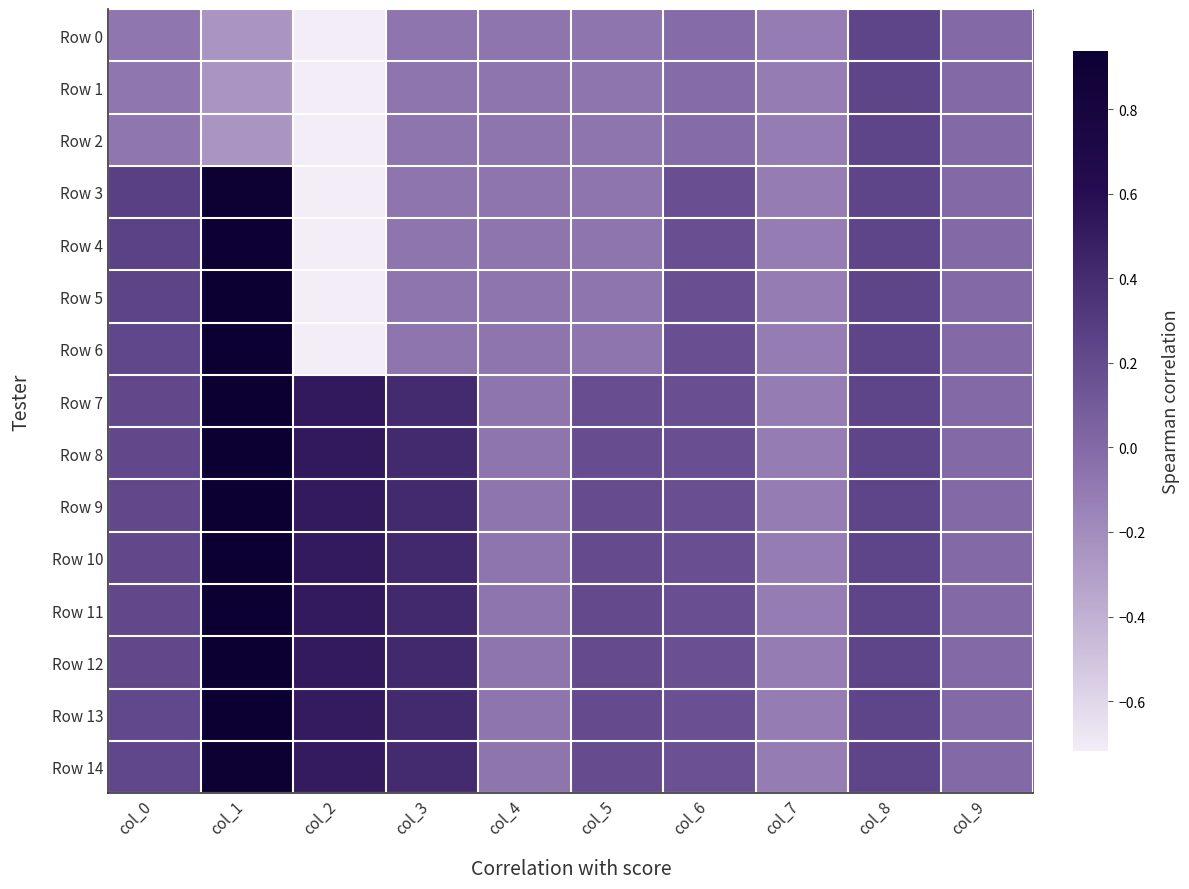

Reading left to right, what are all the values shown in this chart?

Row 0: col_0=-0.1	col_1=-0.2	col_2=-0.7	col_3=-0.1	col_4=-0.1	col_5=-0.1	col_6=-0.0	col_7=-0.1	col_8=0.2	col_9=0.0
Row 1: col_0=-0.1	col_1=-0.2	col_2=-0.7	col_3=-0.1	col_4=-0.1	col_5=-0.1	col_6=-0.0	col_7=-0.1	col_8=0.2	col_9=0.0
Row 2: col_0=-0.1	col_1=-0.2	col_2=-0.7	col_3=-0.1	col_4=-0.1	col_5=-0.1	col_6=-0.0	col_7=-0.1	col_8=0.2	col_9=0.0
Row 3: col_0=0.3	col_1=0.9	col_2=-0.7	col_3=-0.1	col_4=-0.1	col_5=-0.1	col_6=0.2	col_7=-0.1	col_8=0.2	col_9=0.0
Row 4: col_0=0.3	col_1=0.9	col_2=-0.7	col_3=-0.1	col_4=-0.1	col_5=-0.1	col_6=0.2	col_7=-0.1	col_8=0.2	col_9=0.0
Row 5: col_0=0.2	col_1=0.9	col_2=-0.7	col_3=-0.1	col_4=-0.1	col_5=-0.1	col_6=0.2	col_7=-0.1	col_8=0.2	col_9=0.0
Row 6: col_0=0.2	col_1=0.9	col_2=-0.7	col_3=-0.1	col_4=-0.1	col_5=-0.1	col_6=0.2	col_7=-0.1	col_8=0.2	col_9=0.0
Row 7: col_0=0.2	col_1=0.9	col_2=0.5	col_3=0.4	col_4=-0.1	col_5=0.2	col_6=0.2	col_7=-0.1	col_8=0.2	col_9=0.0
Row 8: col_0=0.2	col_1=0.9	col_2=0.5	col_3=0.4	col_4=-0.1	col_5=0.2	col_6=0.2	col_7=-0.1	col_8=0.2	col_9=0.0
Row 9: col_0=0.2	col_1=0.9	col_2=0.5	col_3=0.4	col_4=-0.1	col_5=0.2	col_6=0.2	col_7=-0.1	col_8=0.2	col_9=0.0
Row 10: col_0=0.2	col_1=0.9	col_2=0.5	col_3=0.4	col_4=-0.1	col_5=0.2	col_6=0.2	col_7=-0.1	col_8=0.2	col_9=0.0
Row 11: col_0=0.2	col_1=0.9	col_2=0.5	col_3=0.4	col_4=-0.1	col_5=0.2	col_6=0.2	col_7=-0.1	col_8=0.2	col_9=0.0
Row 12: col_0=0.2	col_1=0.9	col_2=0.5	col_3=0.4	col_4=-0.1	col_5=0.2	col_6=0.2	col_7=-0.1	col_8=0.2	col_9=0.0
Row 13: col_0=0.2	col_1=0.9	col_2=0.5	col_3=0.4	col_4=-0.1	col_5=0.2	col_6=0.2	col_7=-0.1	col_8=0.2	col_9=0.0
Row 14: col_0=0.2	col_1=0.9	col_2=0.5	col_3=0.4	col_4=-0.1	col_5=0.2	col_6=0.2	col_7=-0.1	col_8=0.2	col_9=0.0